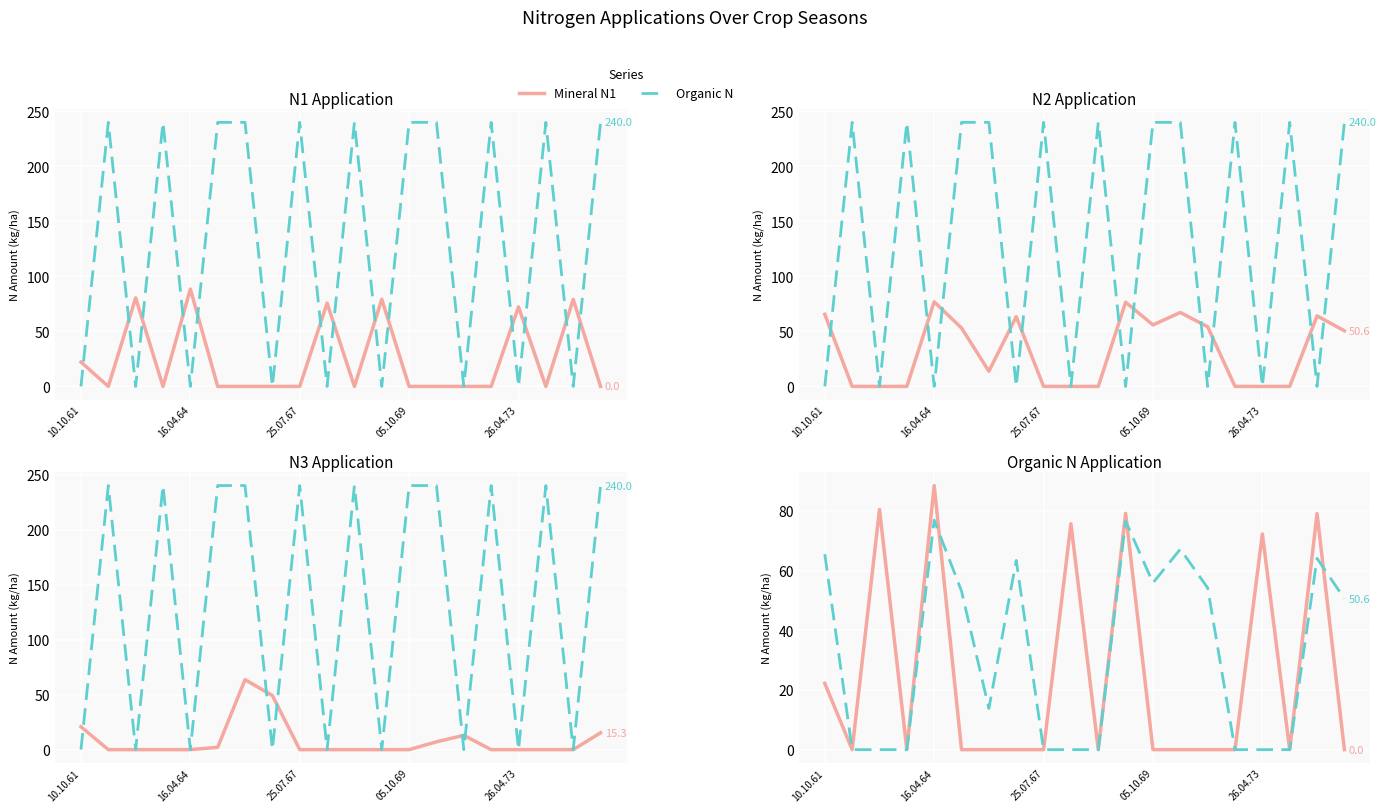

Which series changed the most between 10.10.61 and 6?

Organic N